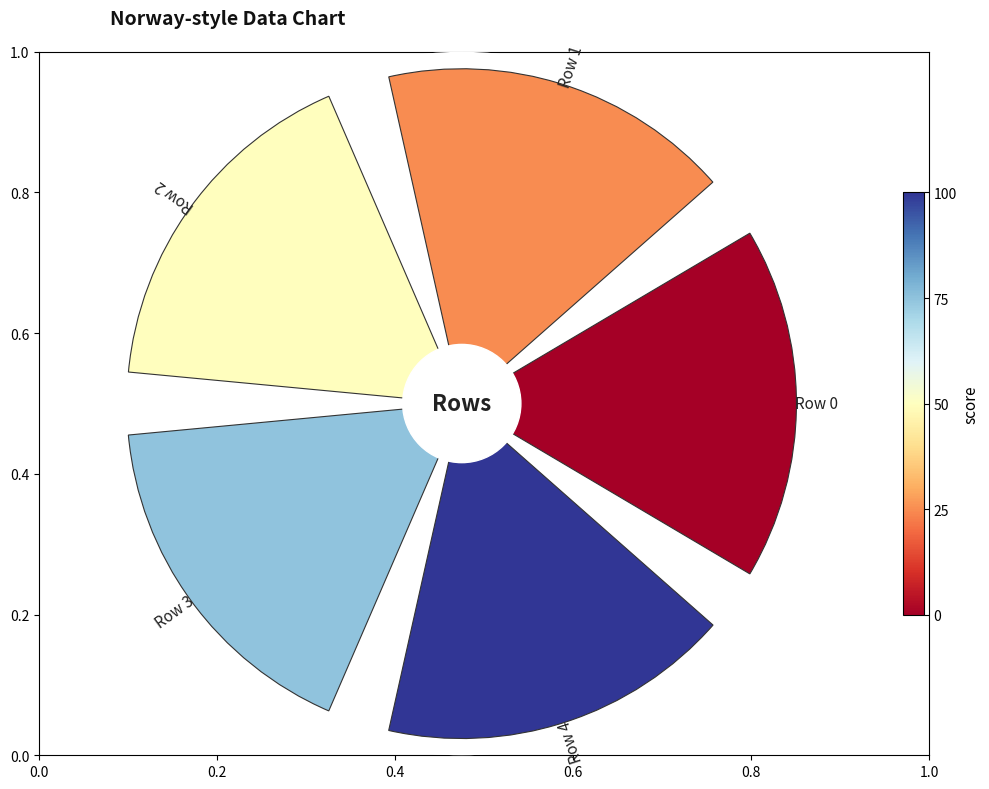

To the nearest percent, what portion does 0.0 represent?

20%